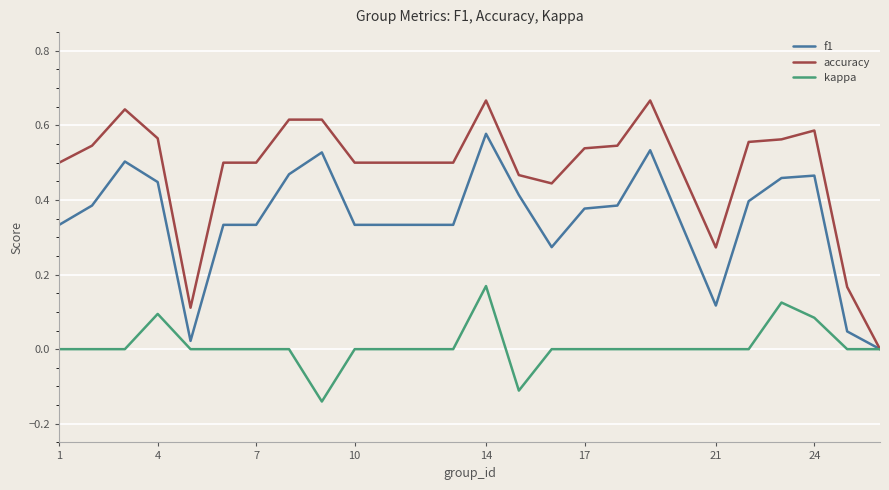

Which series has the largest total across all categories?

accuracy